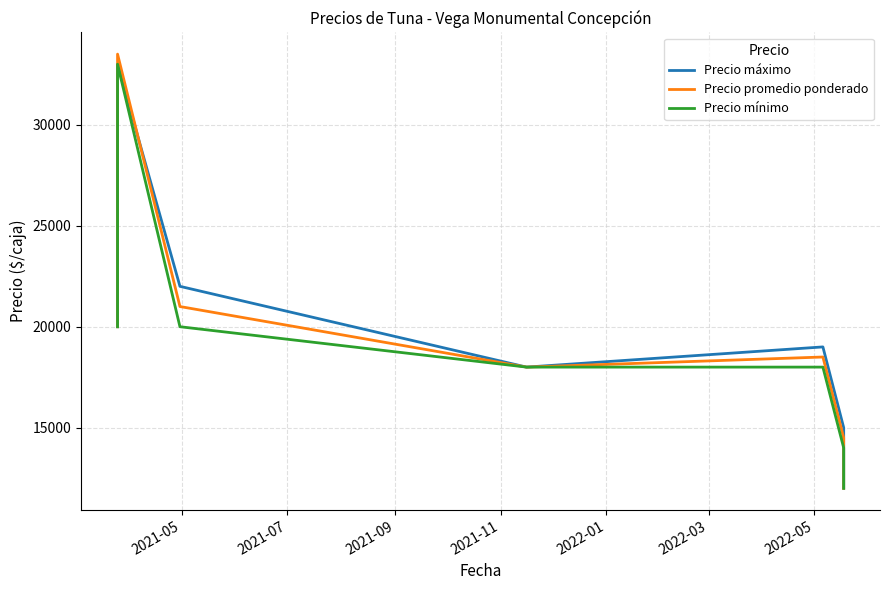

Where does the Precio máximo series first go above 19000?

2021-05